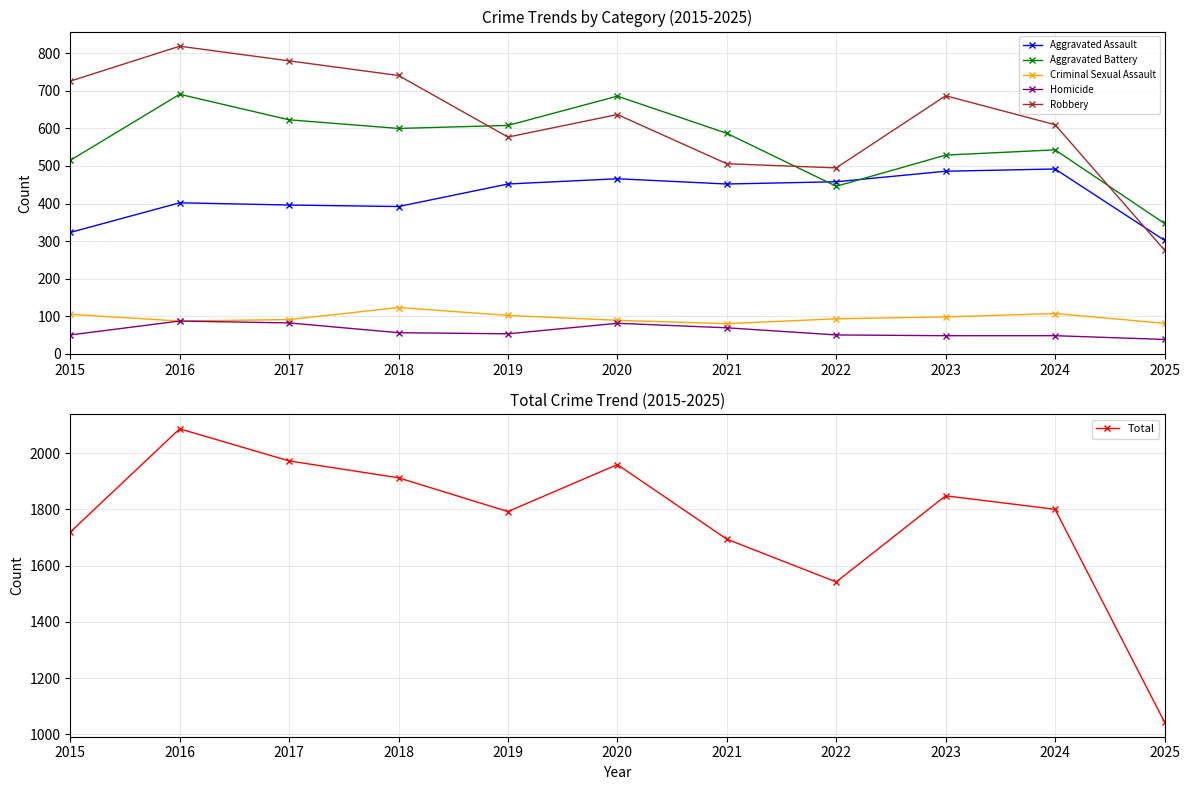

True or false: Total has a value of 3267 at 2016.

False